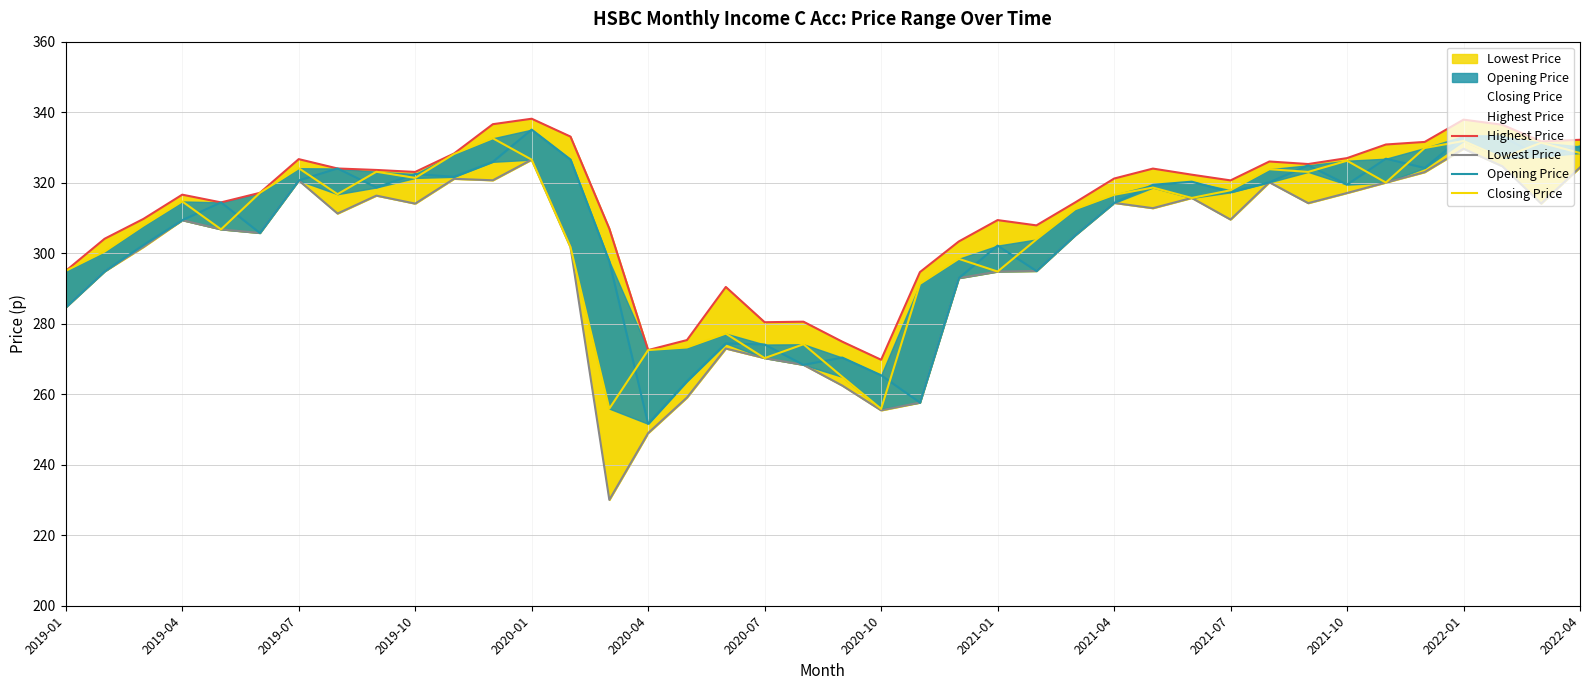

Between 16 and 31, which series saw the biggest shift?

Lowest Price